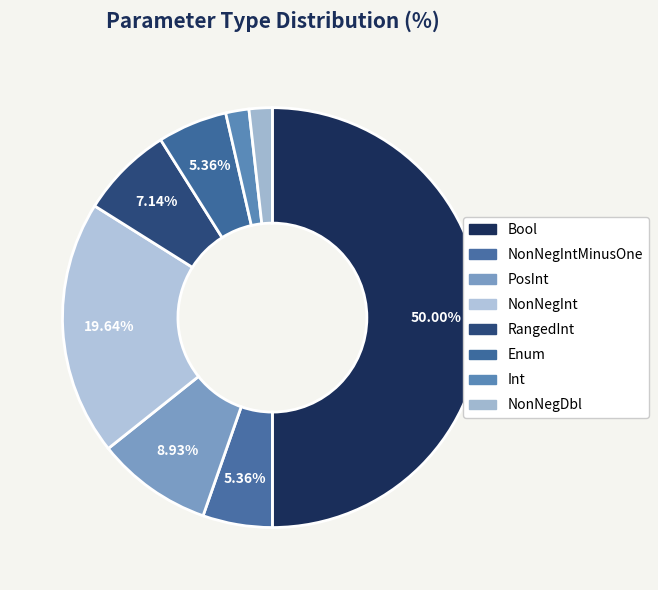

Does PosInt account for over 50% of the chart?

No